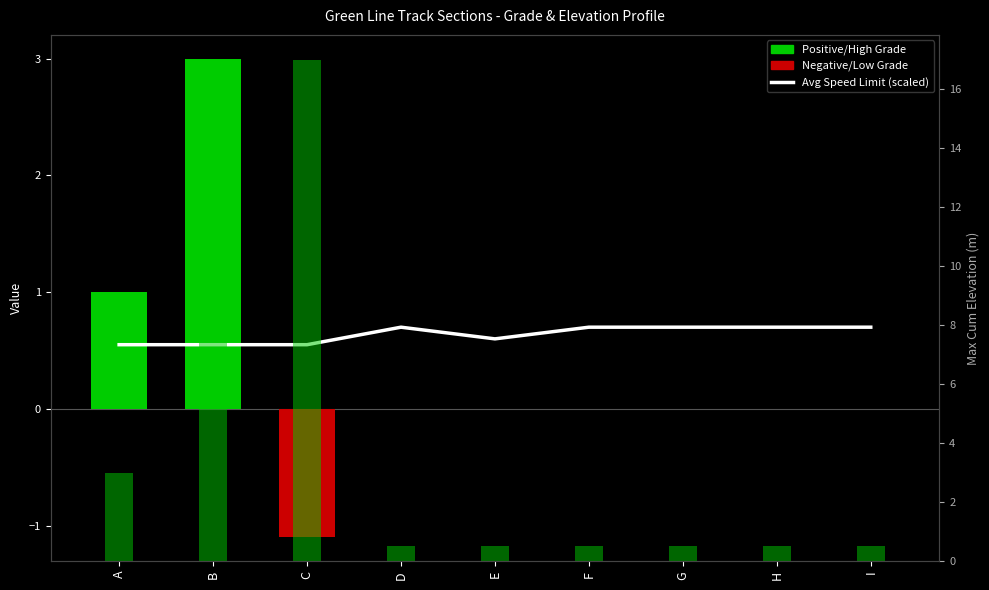

What is the sum of the Avg Grade values at F and C?

-1.1